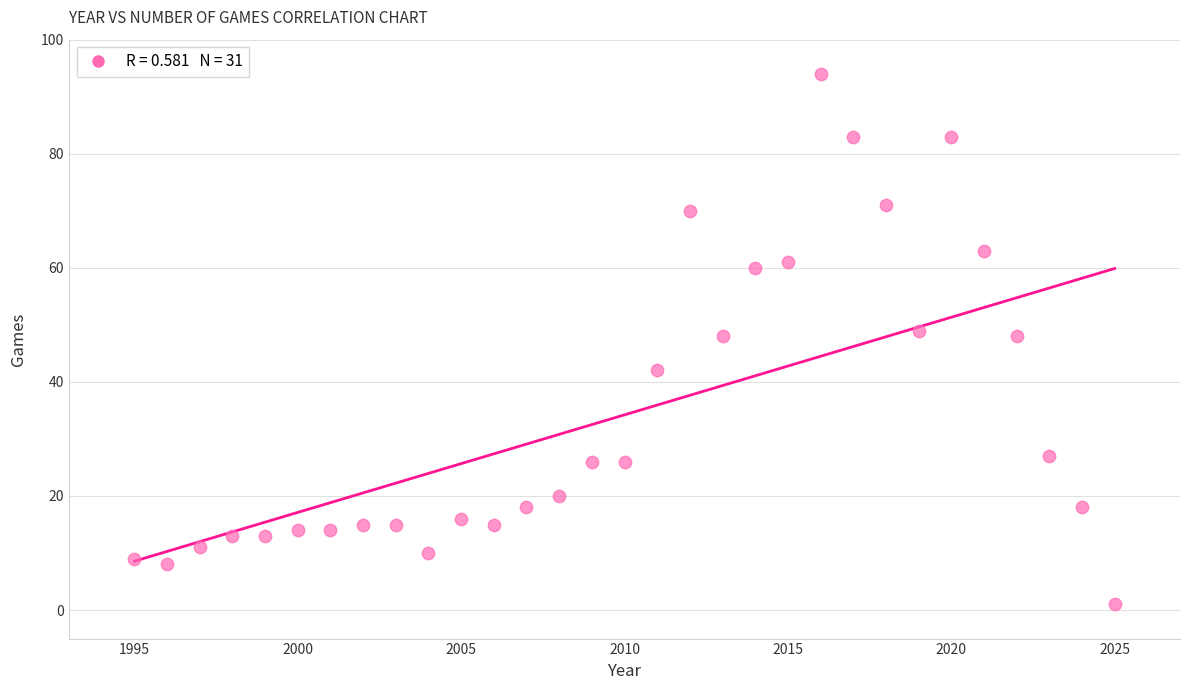

What is the range of Y values (max minus min)?

93